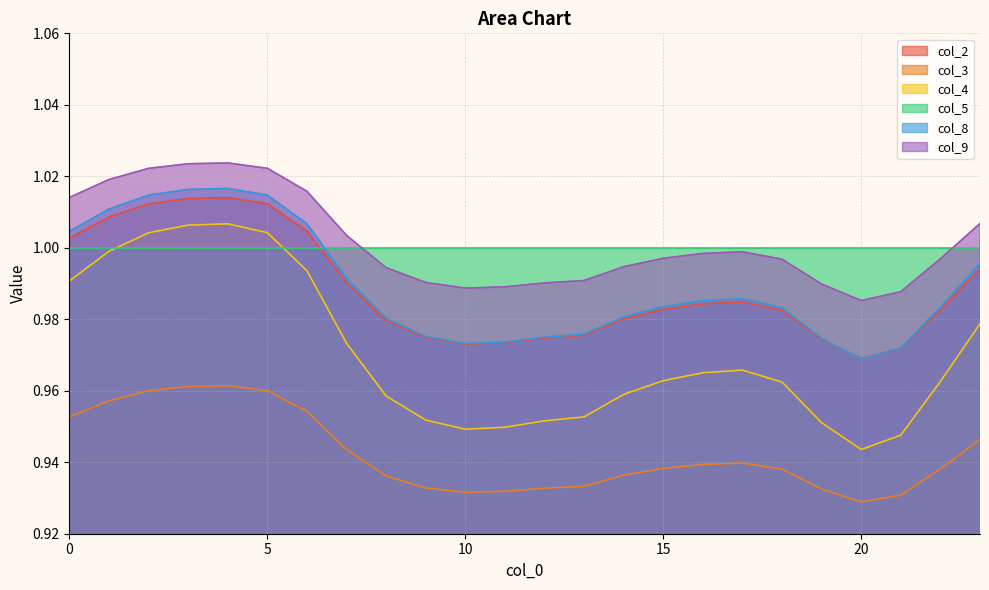

Where is col_3 nearest to the value 0?

20